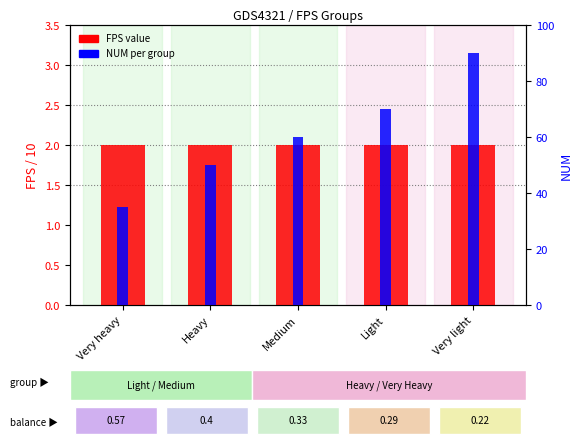

What is the sum of the NUM per group values at Heavy and Light?

120